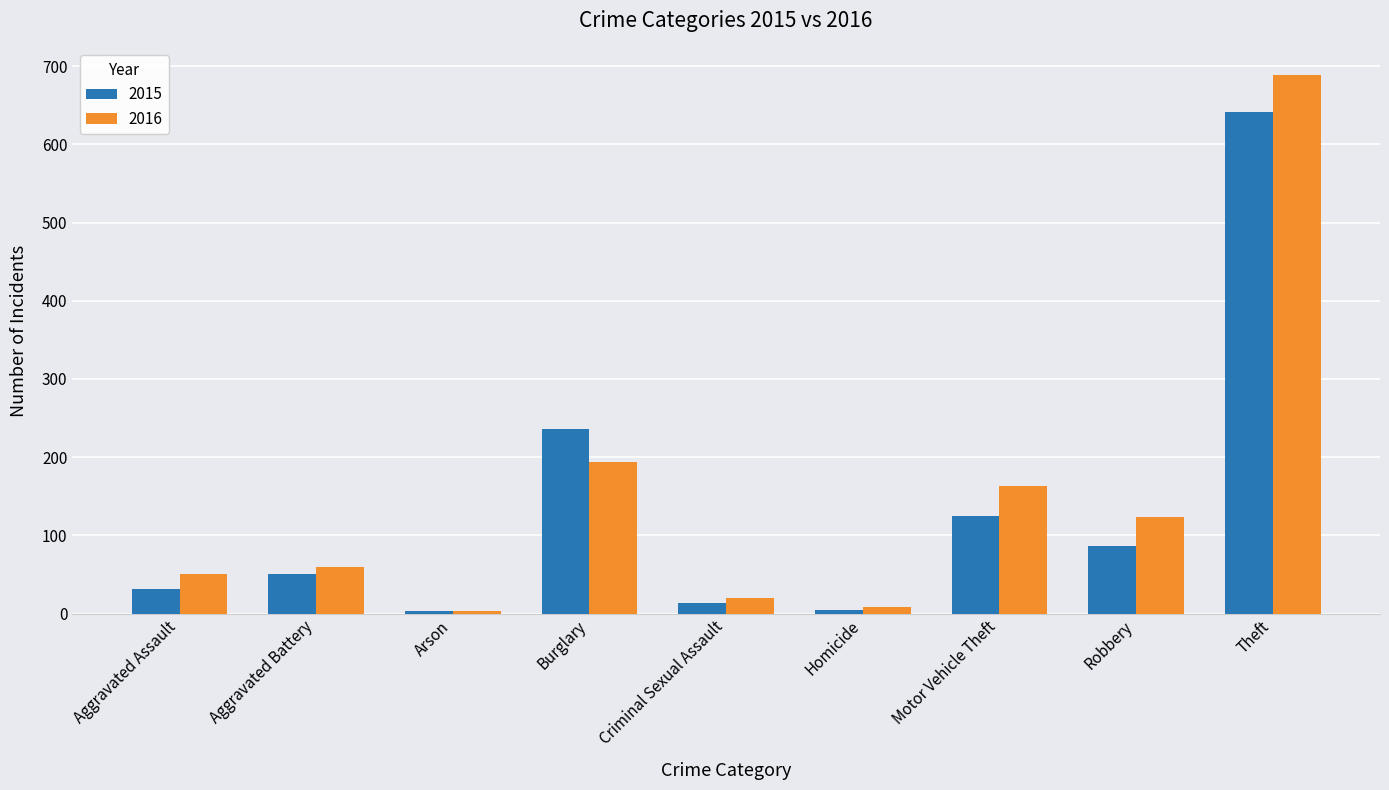

List the series in order of their peak value, lowest first.

2015, 2016